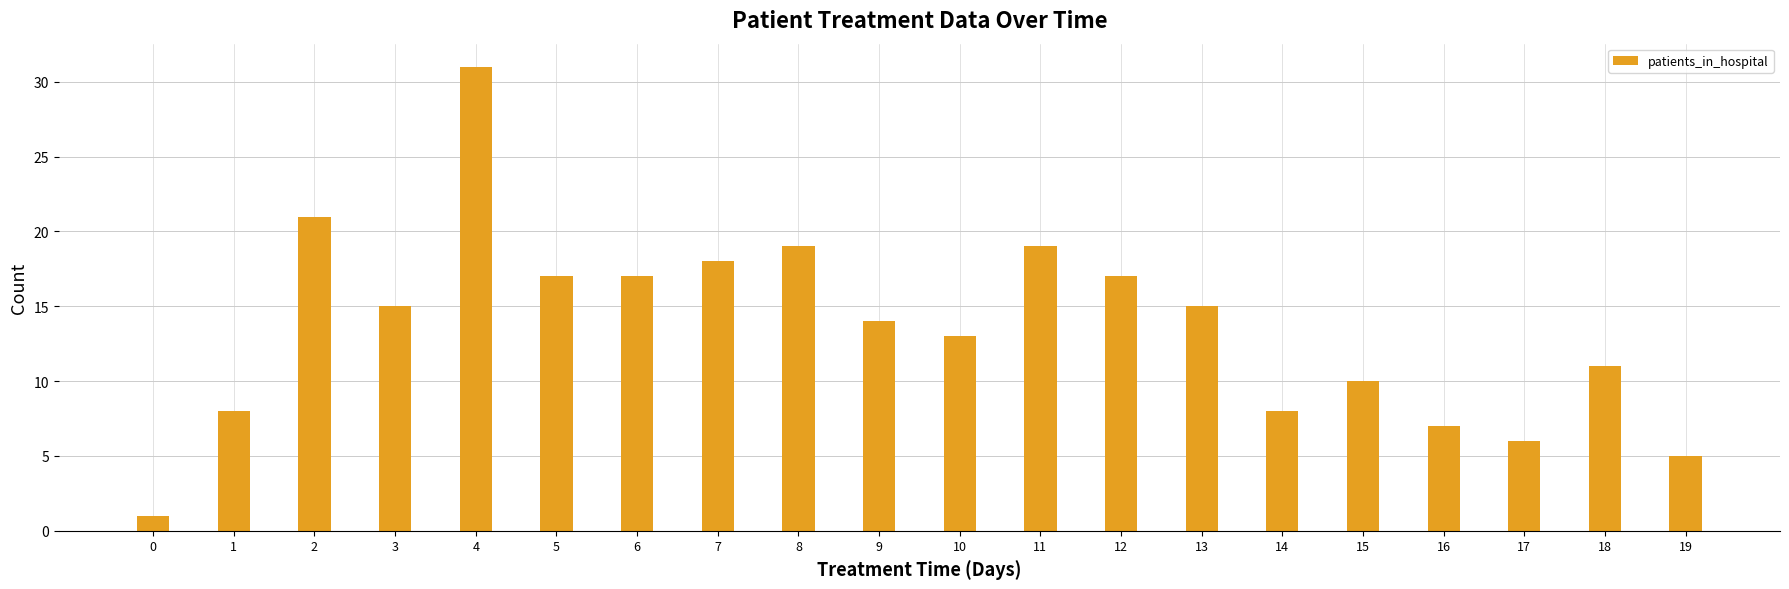

The chart shows a value of 28 at 7. True or false?

False